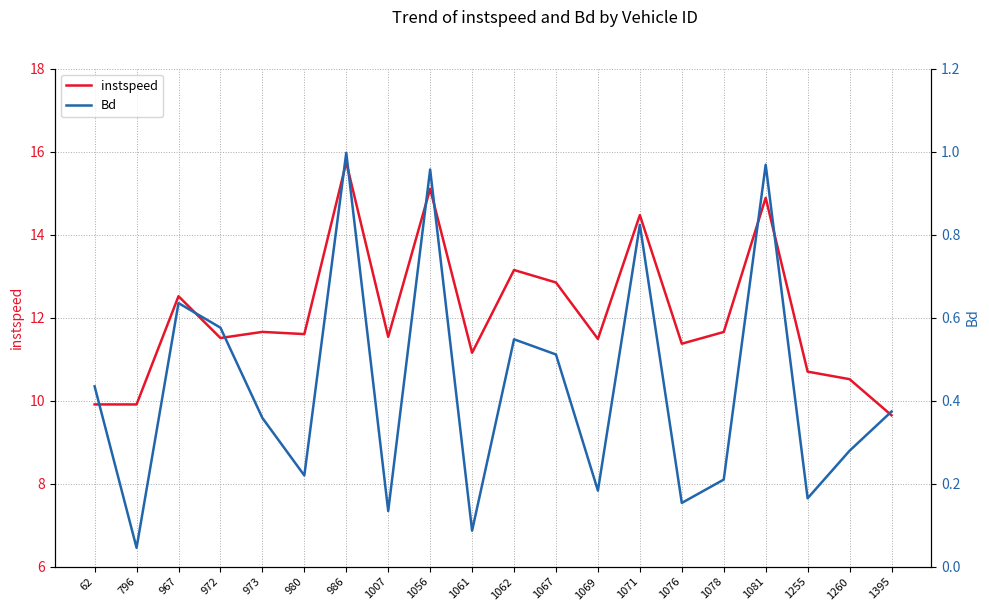

What is the maximum value shown in the chart?

15.7